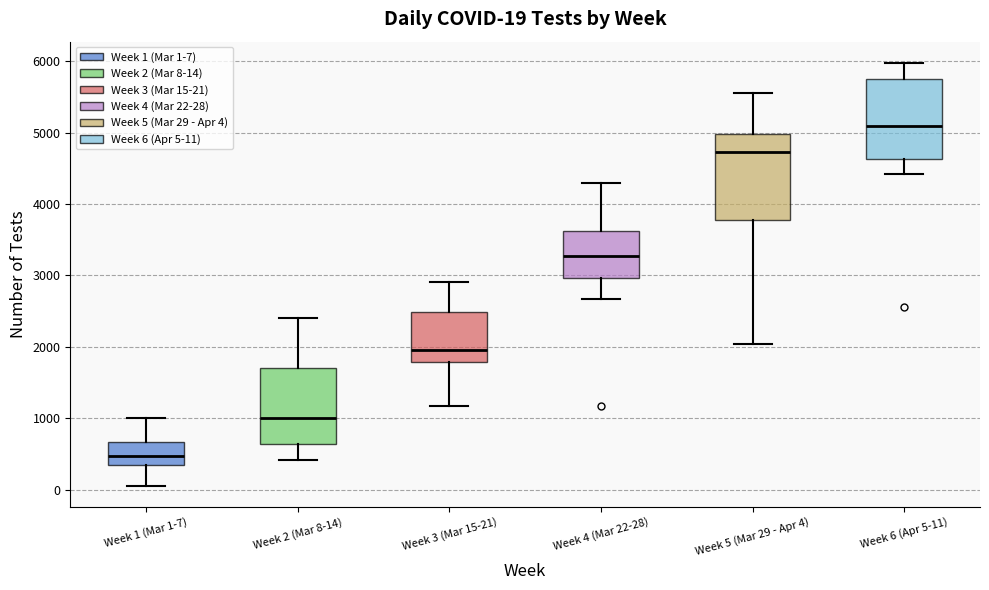

Which box's median line is the lowest?

Week 1 (Mar 1-7)